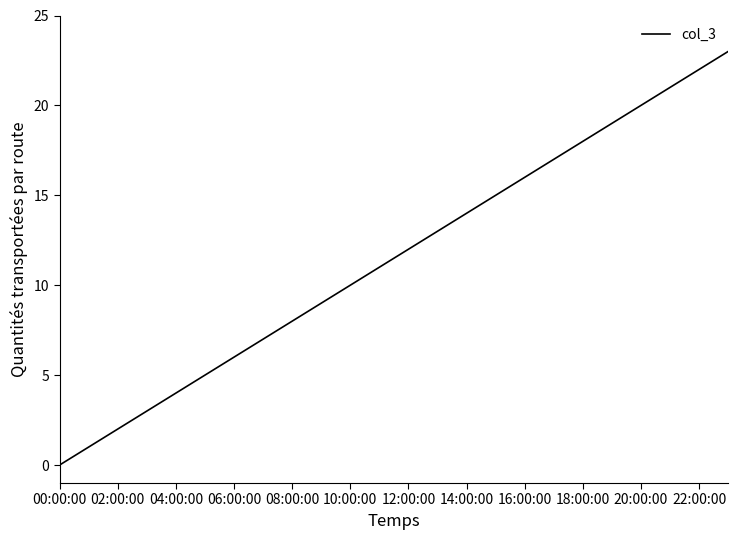

What is the maximum value shown in the chart?

23